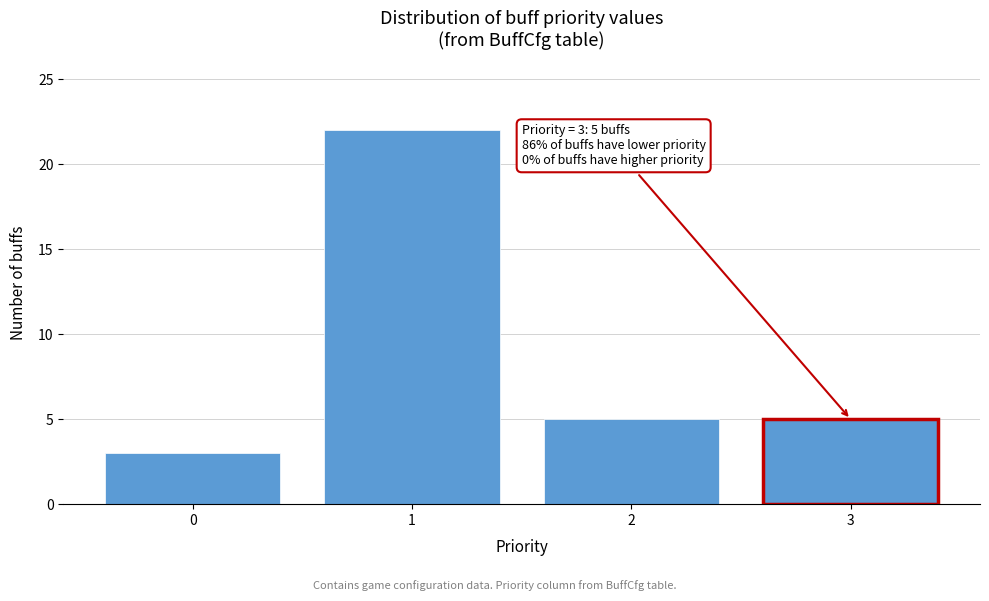

Reading left to right, extract all data points from this chart.

3	22	5	5